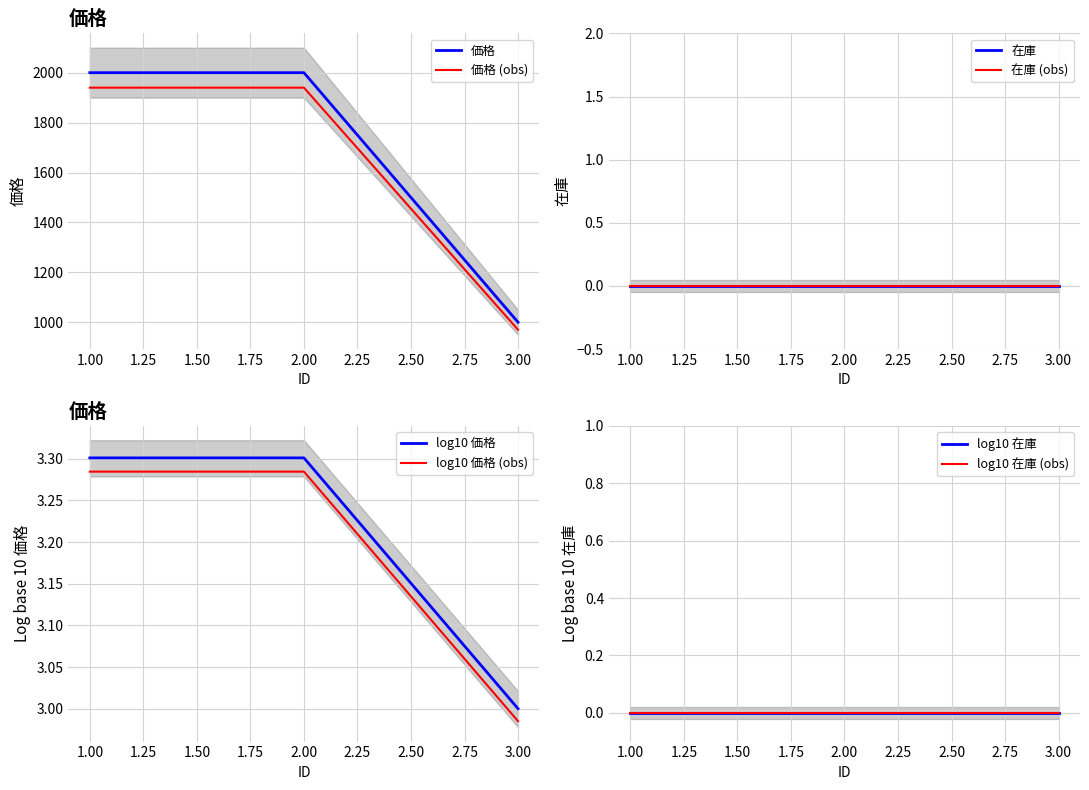

Does the chart have visible grid lines?

Yes